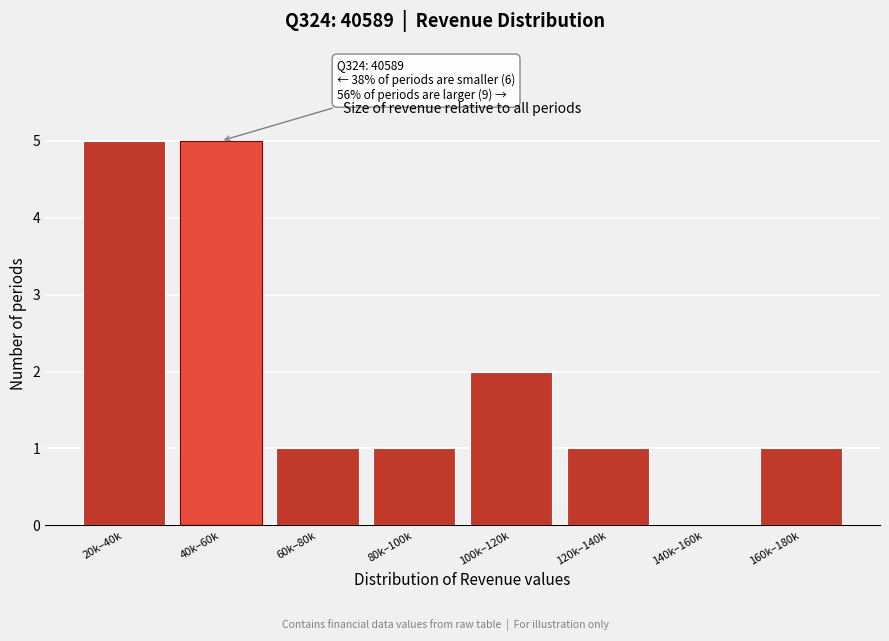

Reading right to left, list all the values displayed in this chart.

160k–180k=1	140k–160k=0	120k–140k=1	100k–120k=2	80k–100k=1	60k–80k=1	40k–60k=5	20k–40k=5